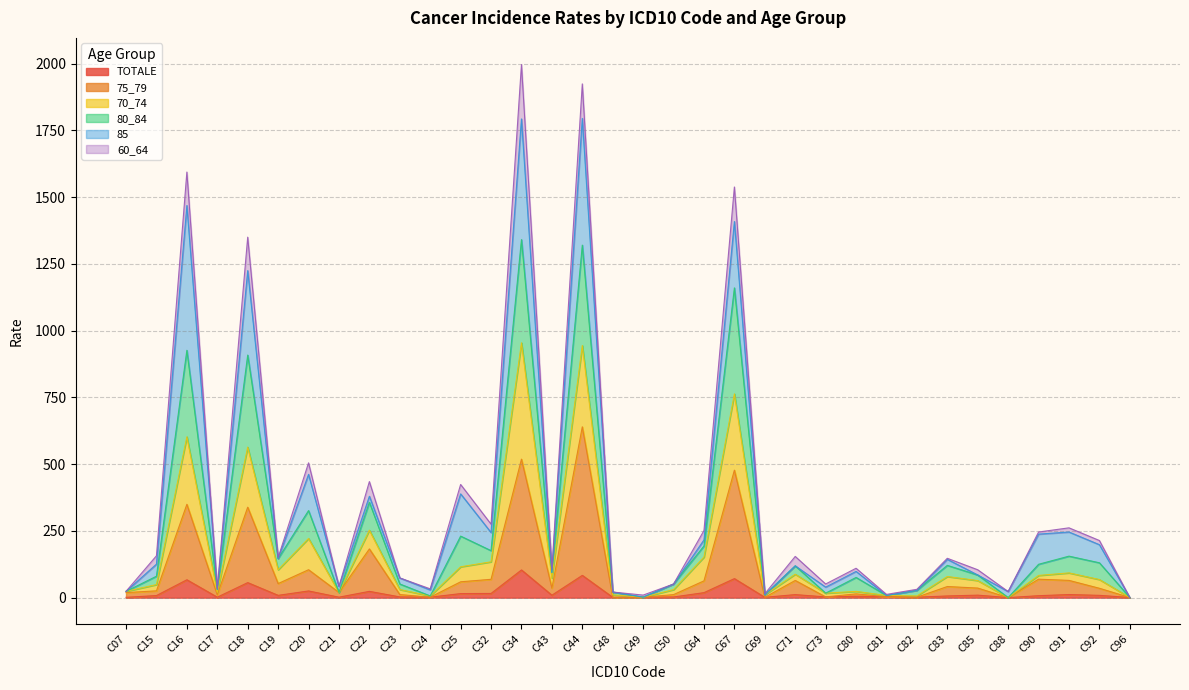

How many lines are shown in the chart?

6